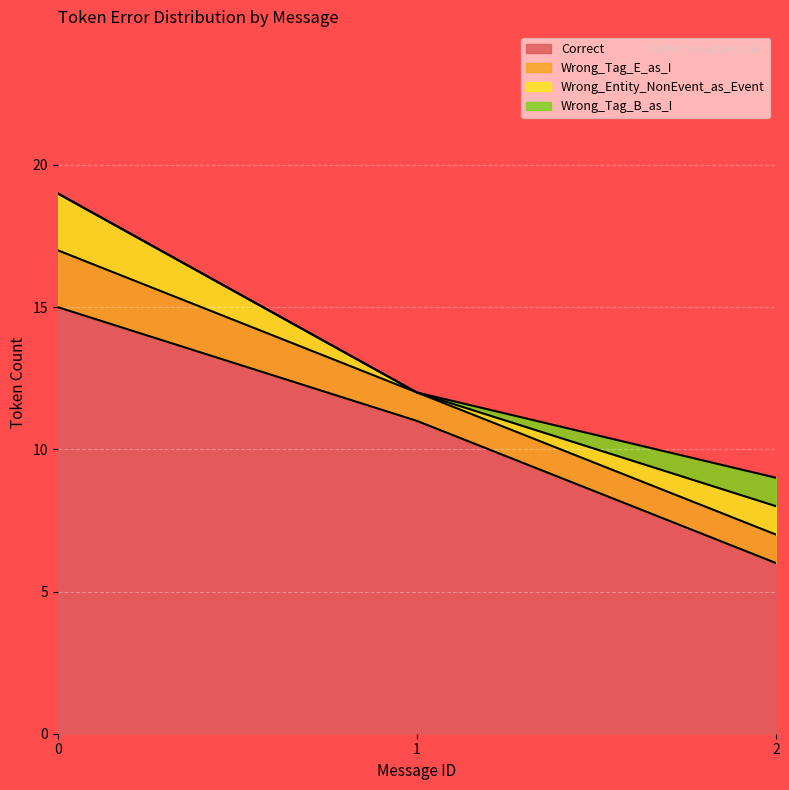

Rank the series at 8 from lowest to highest value.

Wrong_Entity_NonEvent_as_Event, Wrong_Tag_E_as_I, Correct